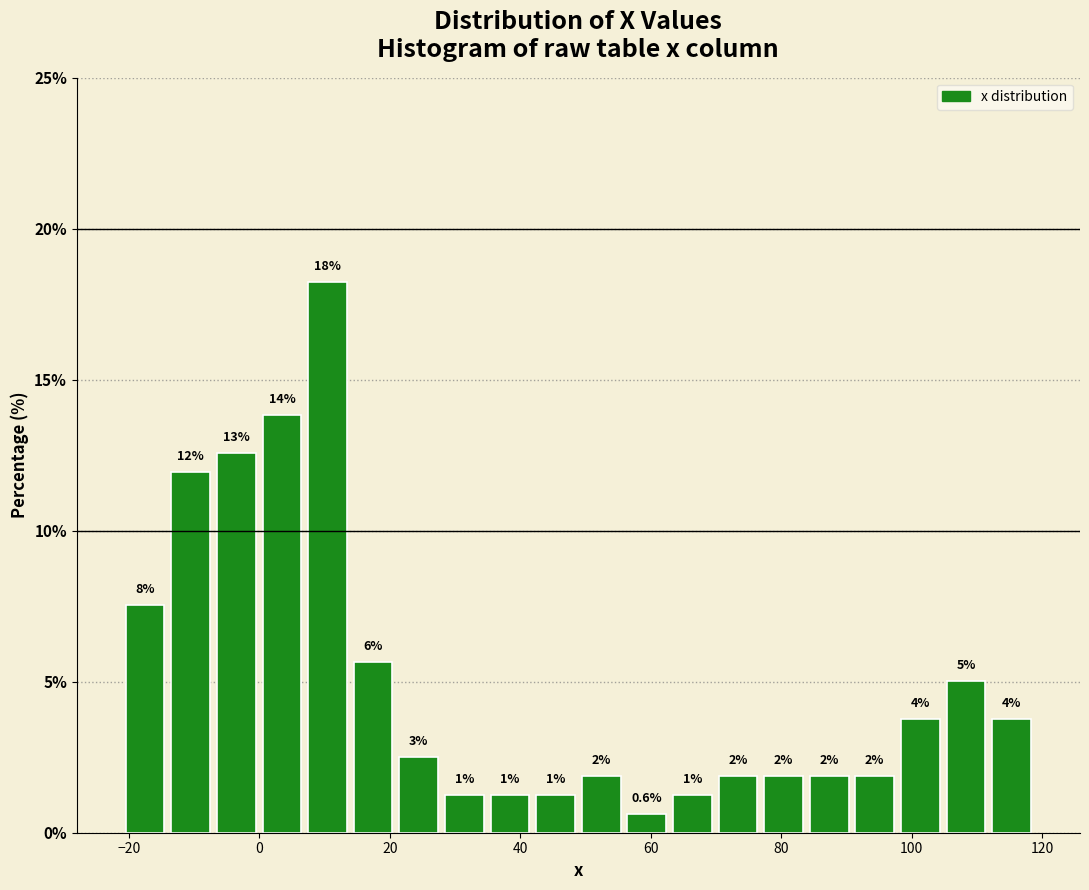

Around what value on the x-axis is the tallest bar? Give the approximate position of its centre, as read against the axis.

10